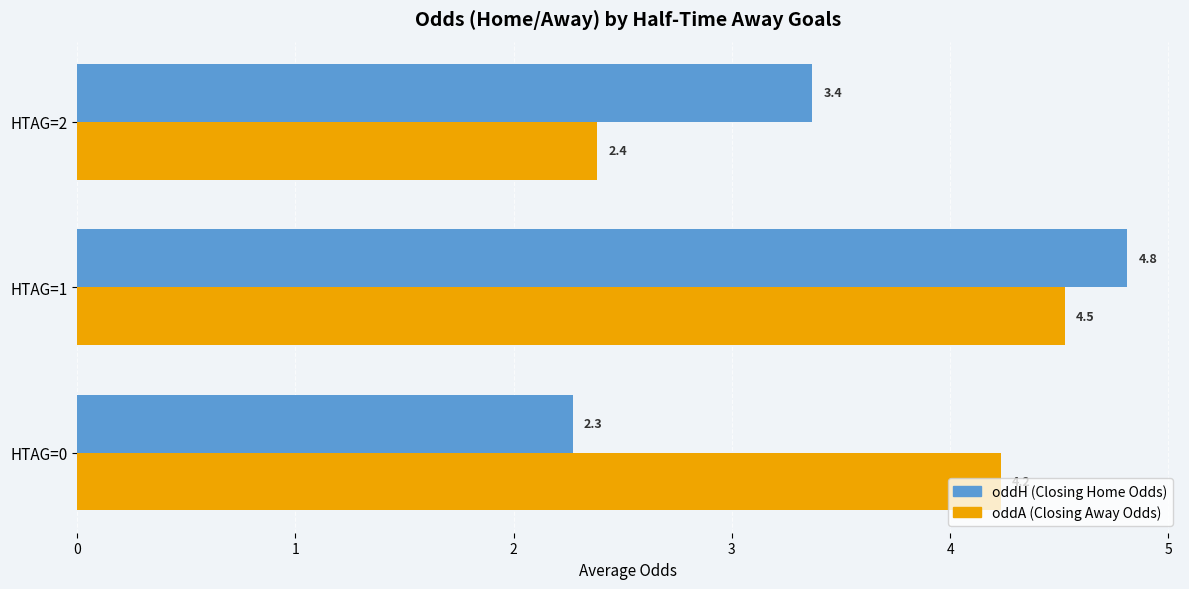

What is the minimum value shown in the chart?

2.3